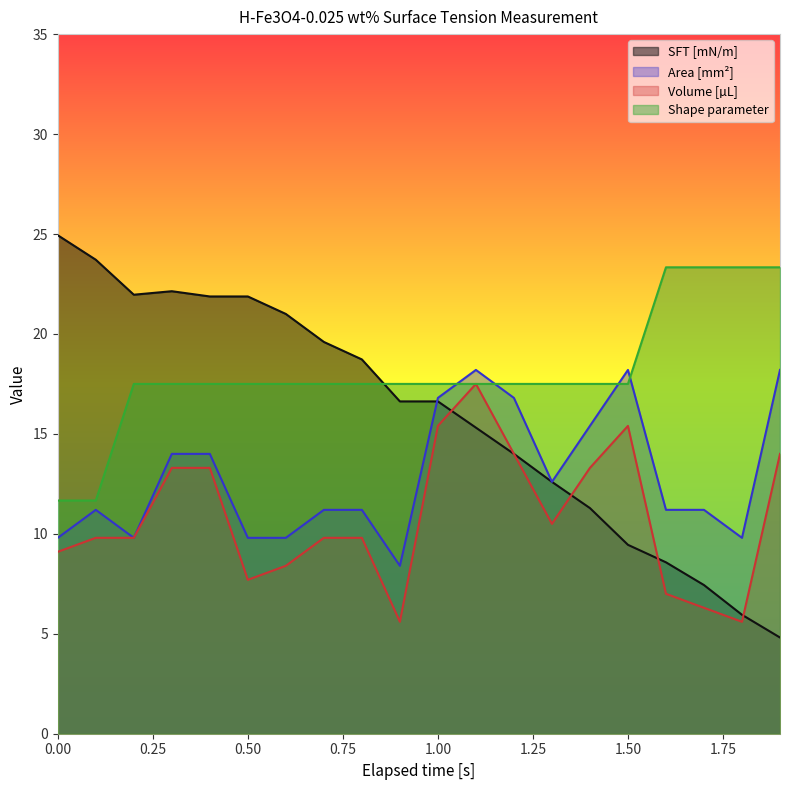

Rank the series by their maximum value, from lowest to highest.

Volume [µL], Area [mm²], Shape parameter, SFT [mN/m]